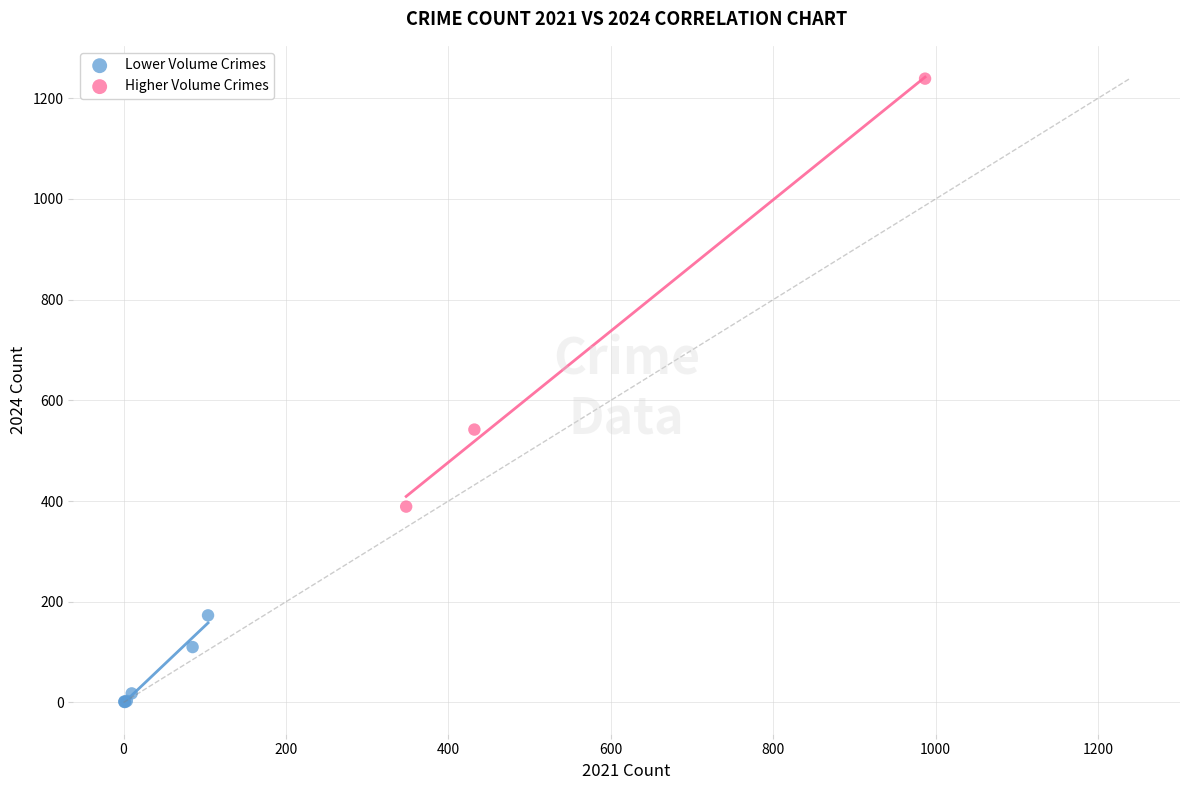

What are all the series names shown in the legend?

Lower Volume Crimes, Higher Volume Crimes